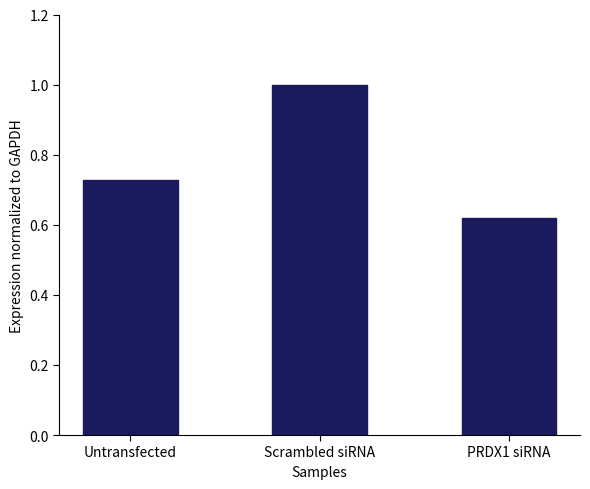

What position from the right is Scrambled siRNA?

2